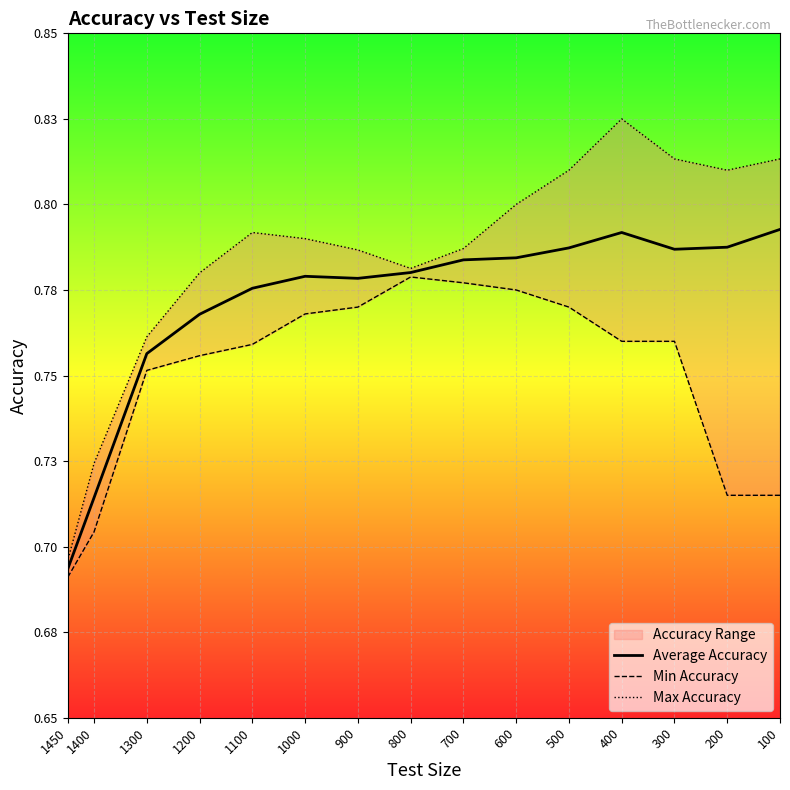

What is the sum of all Max Accuracy values?

11.8